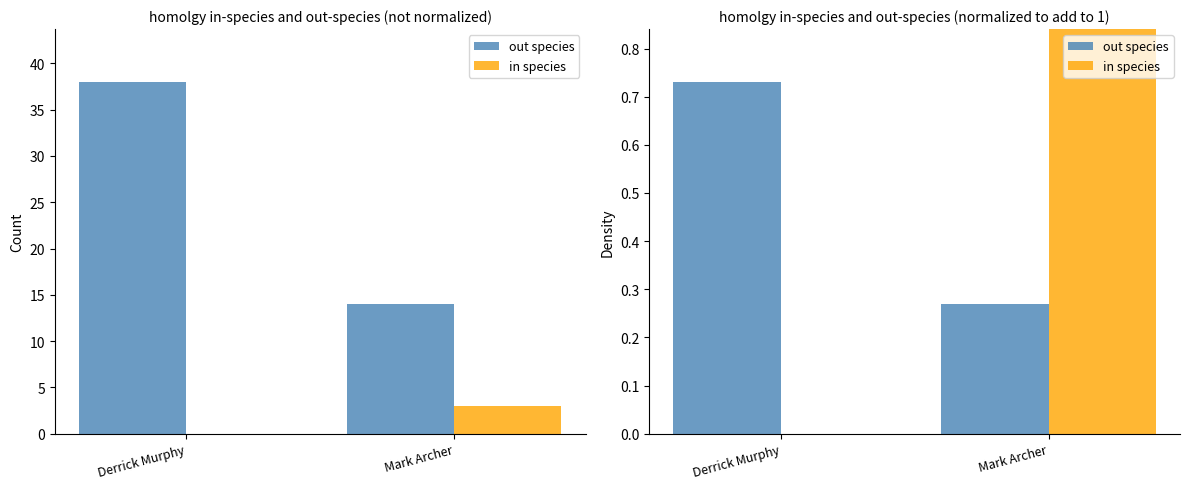

Where is in species nearest to the value 0?

Derrick Murphy